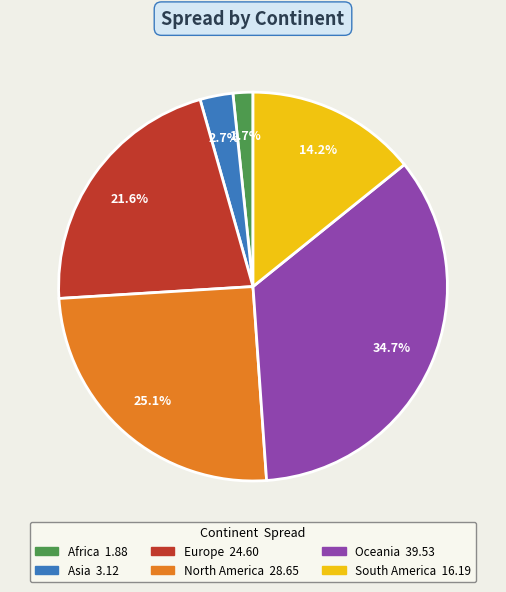

Combined, what portion of the pie is North America and Oceania?

59.8%